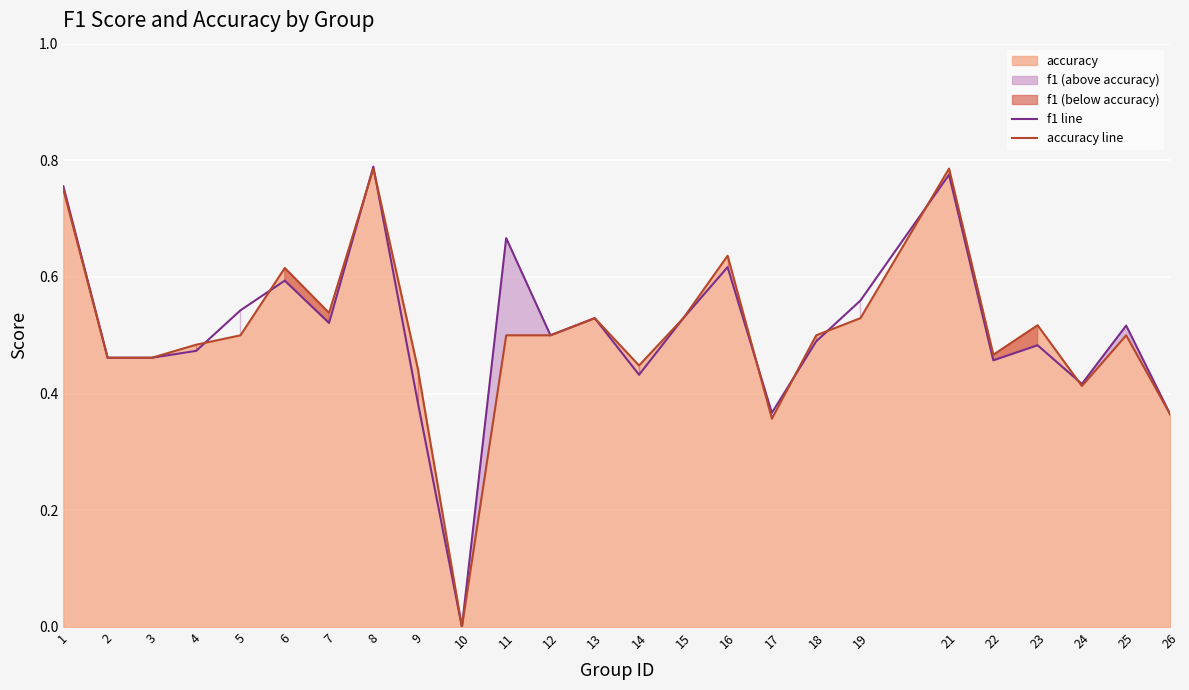

How many values in the accuracy line series exceed 0?

24